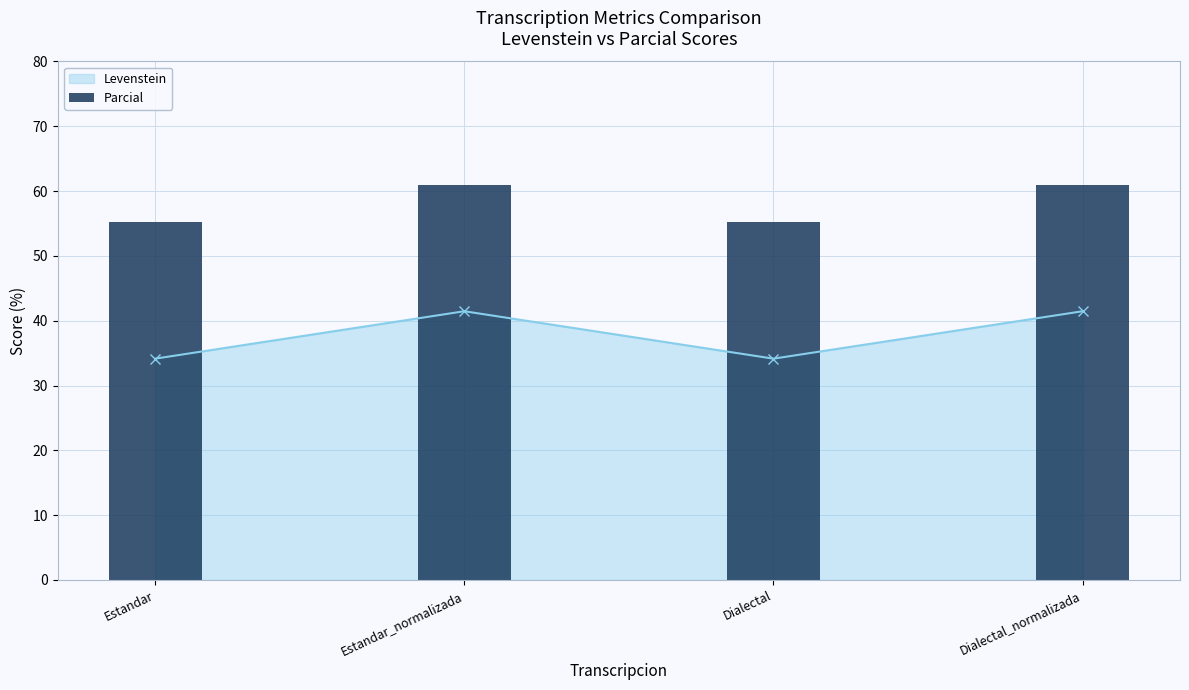

List the labels in order of value, smallest first.

Estandar, Dialectal, Estandar_normalizada, Dialectal_normalizada